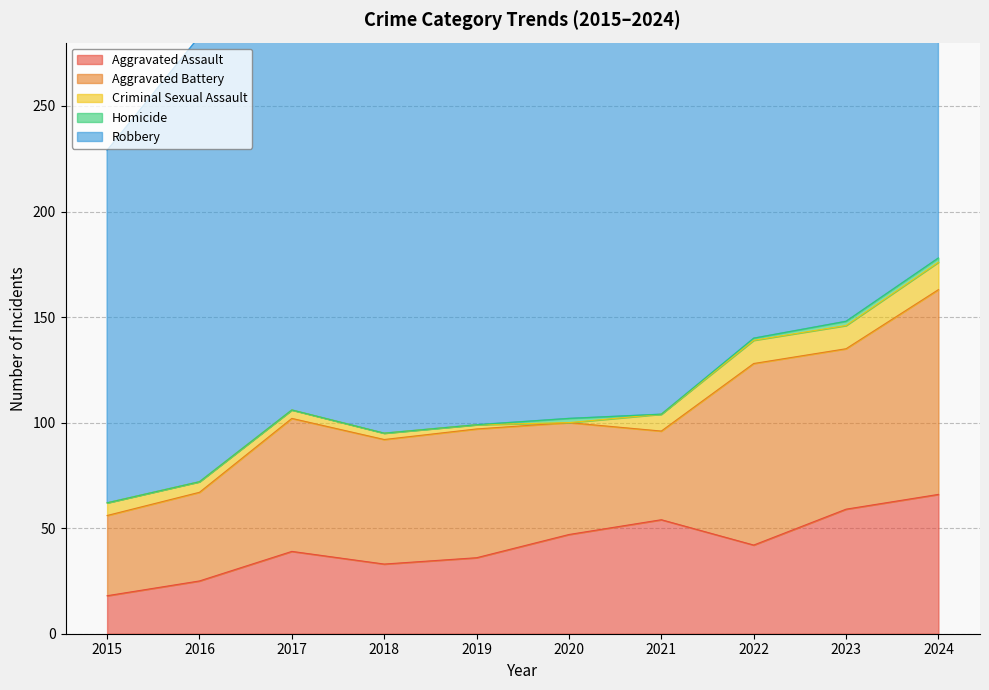

How many intersections are there between Homicide and Criminal Sexual Assault?

2